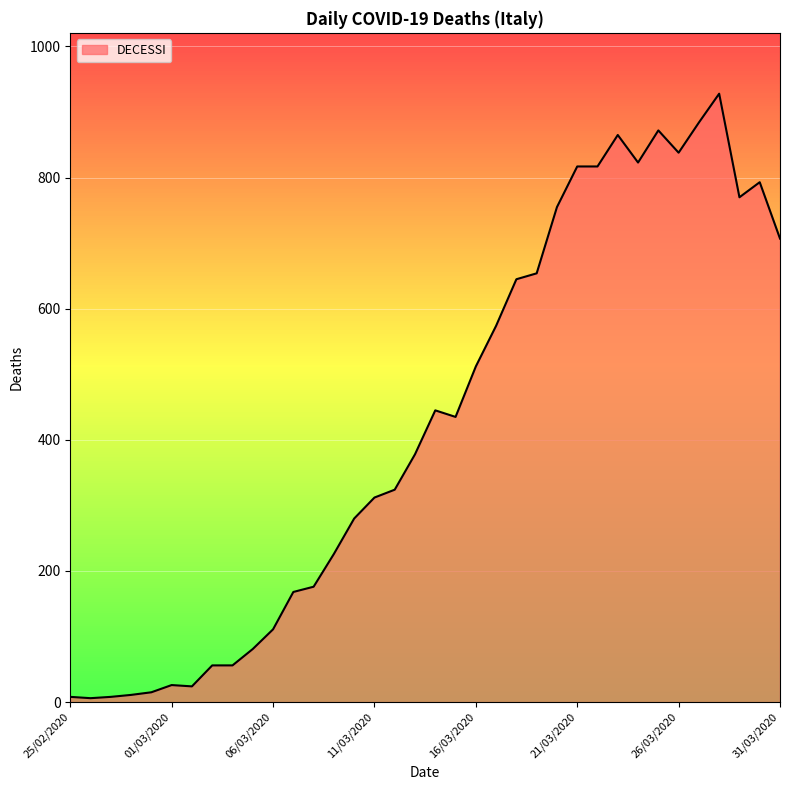

Does the chart display data point markers on the line(s)?

No